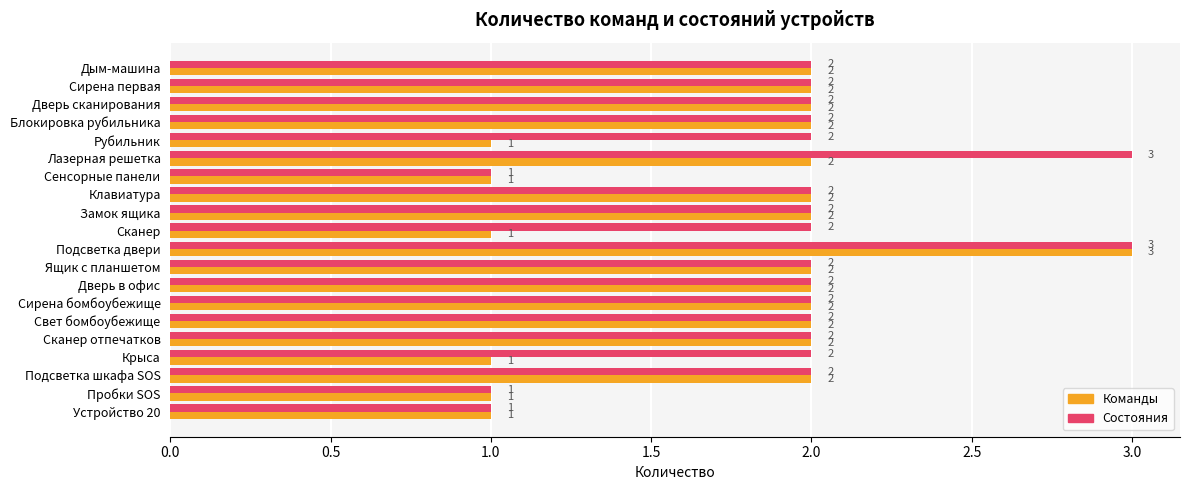

What is the maximum value shown in the chart?

3